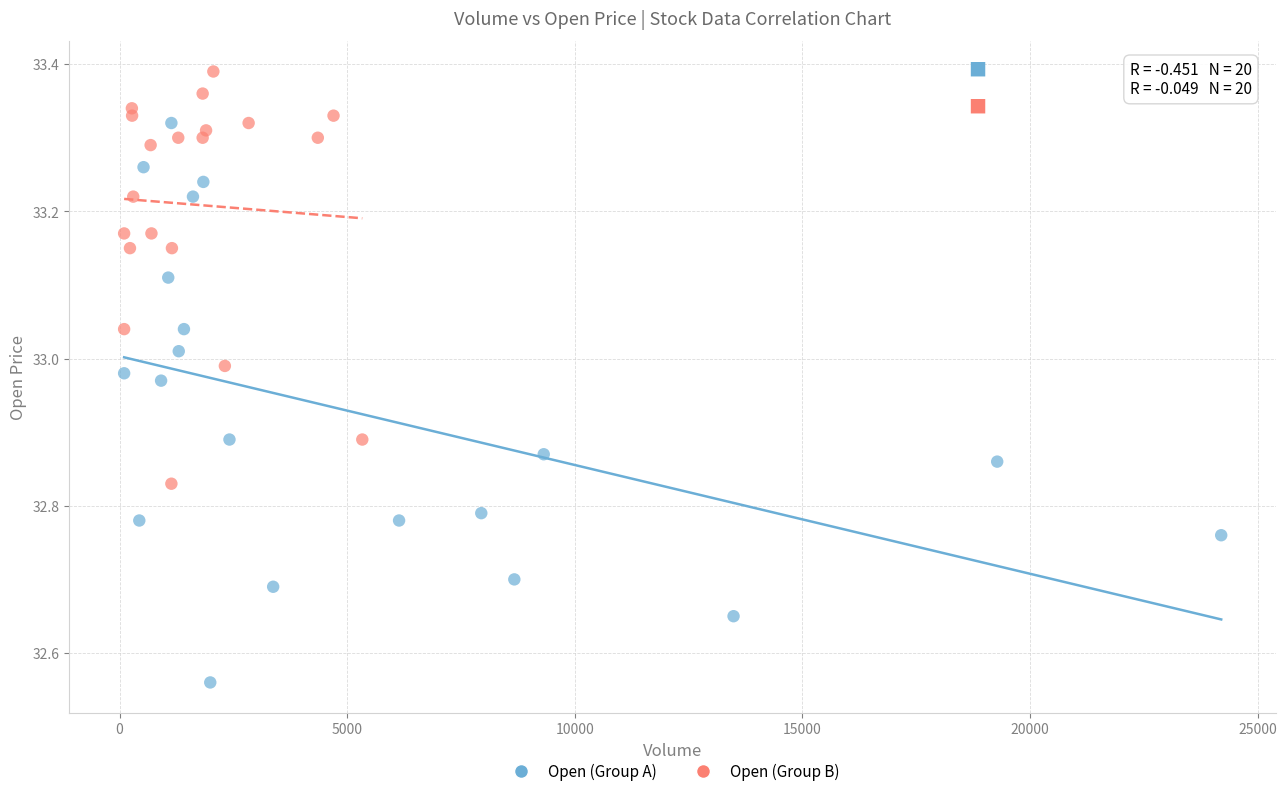

Which series has the widest spread of Y values?

Open (Group A)